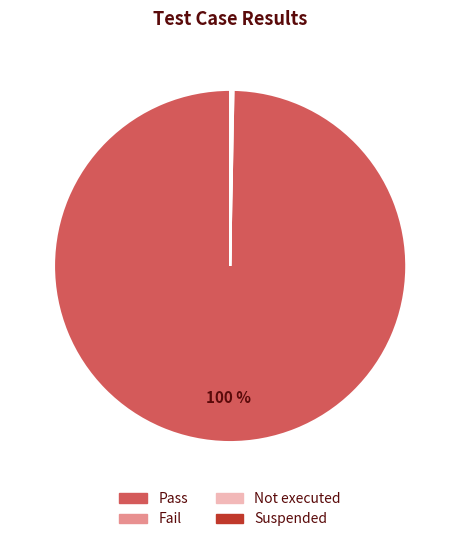

What is the largest slice in the pie chart?

Pass